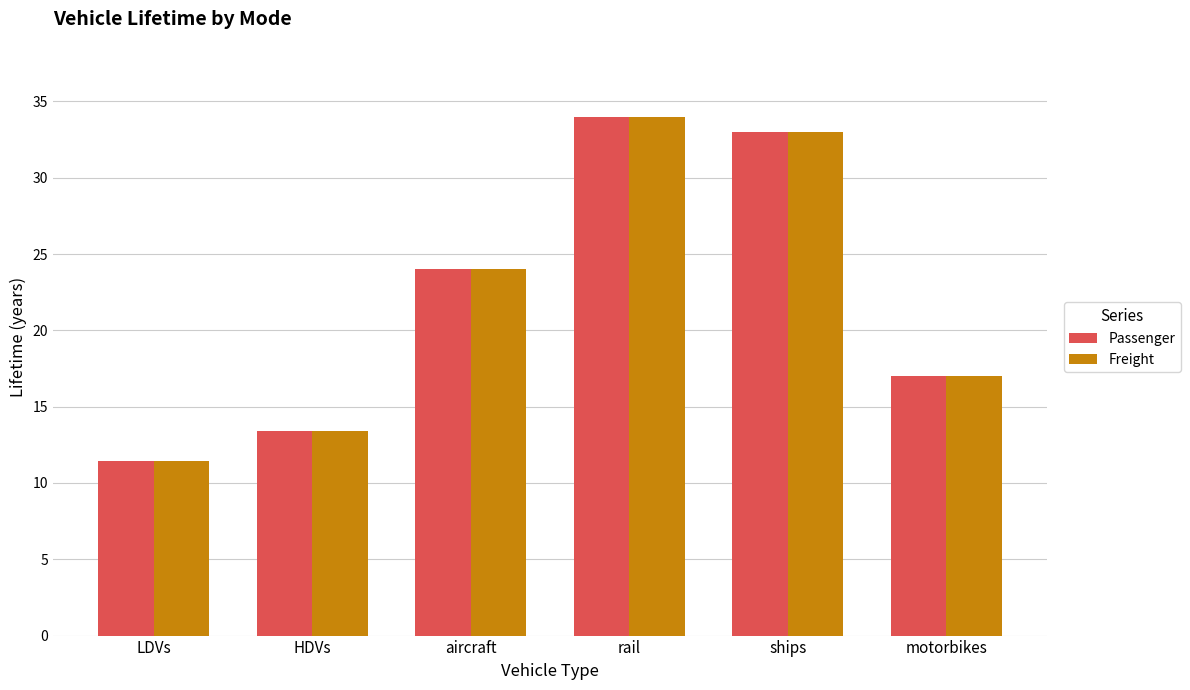

At how many categories does at least one series exceed 25?

2